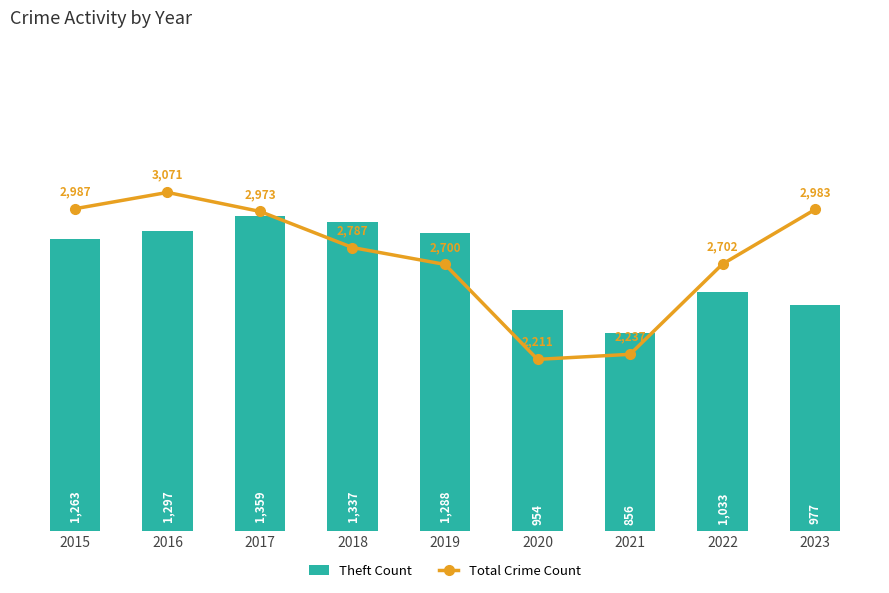

Reading right to left, what are all the values shown in this chart?

Theft Count: 2023=977	2022=1033	2021=856	2020=954	2019=1288	2018=1337	2017=1359	2016=1297	2015=1263
Total Crime Count: 2023=2983	2022=2702	2021=2237	2020=2211	2019=2700	2018=2787	2017=2973	2016=3071	2015=2987